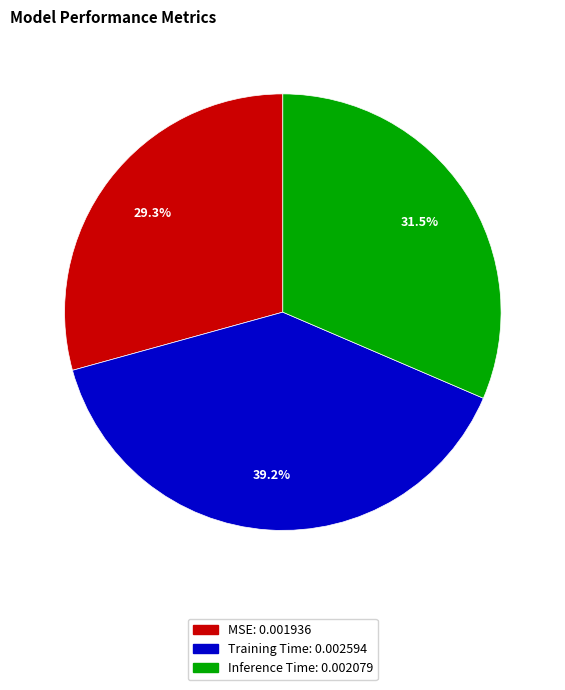

Is the sum of MSE and Training Time greater than half?

Yes